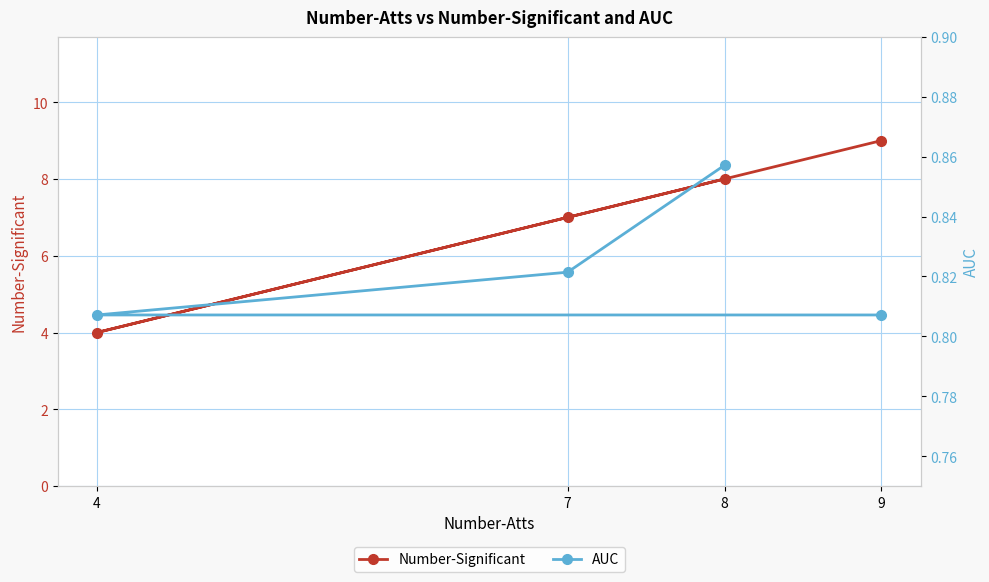

What are all the series names shown in the legend?

Number-Significant, AUC